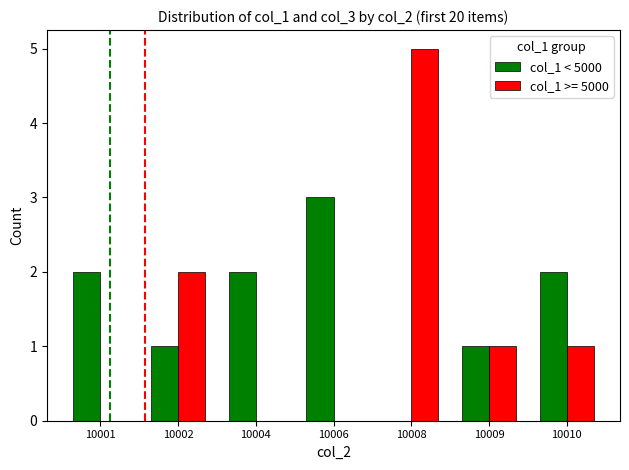

Which series has the largest total across all categories?

col_1 < 5000